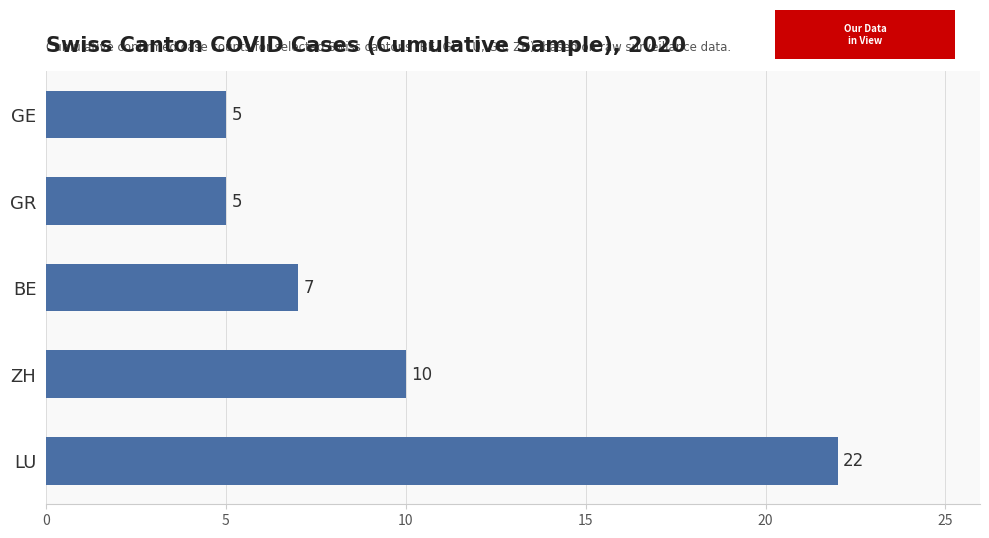

How many distinct data groups are displayed?

1